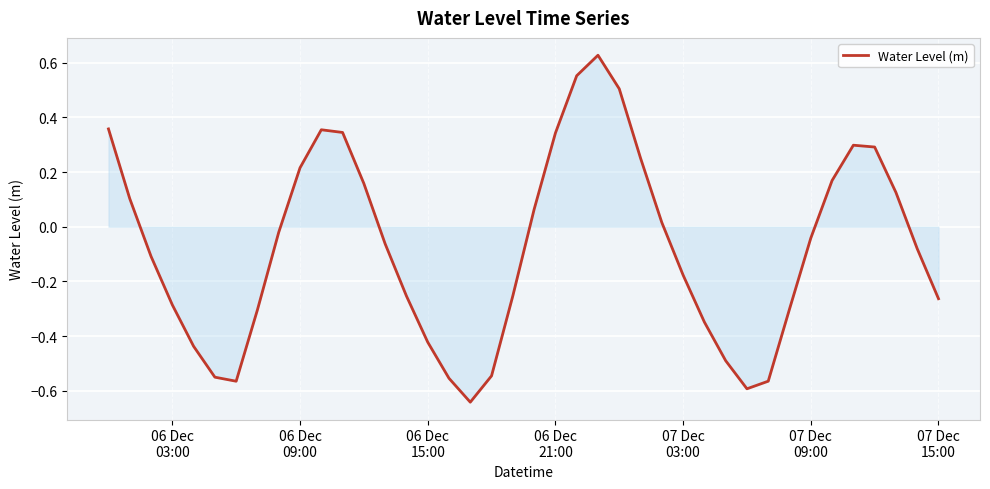

Does the chart have visible grid lines?

Yes